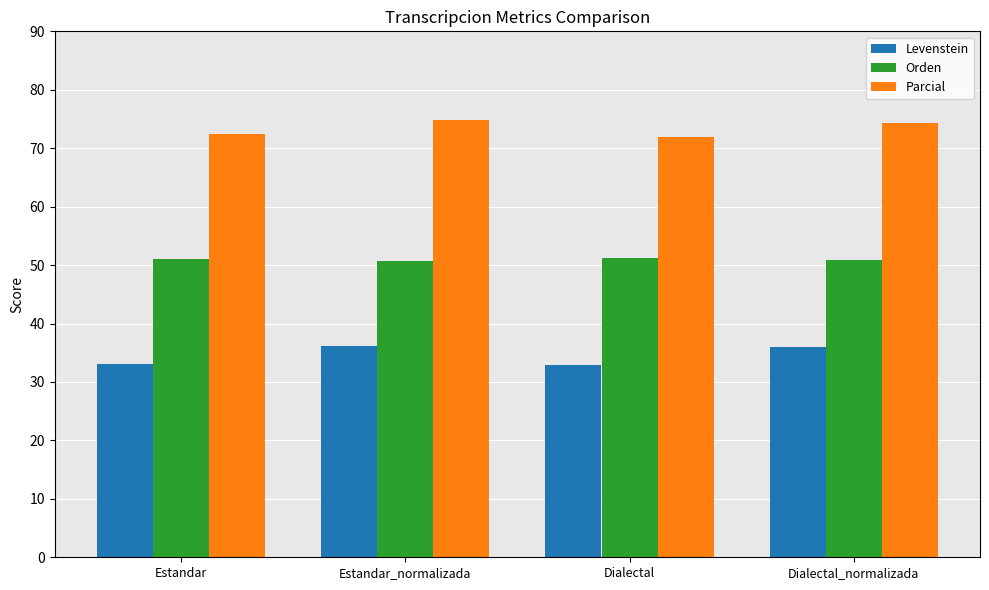

Does the chart contain any negative values?

No